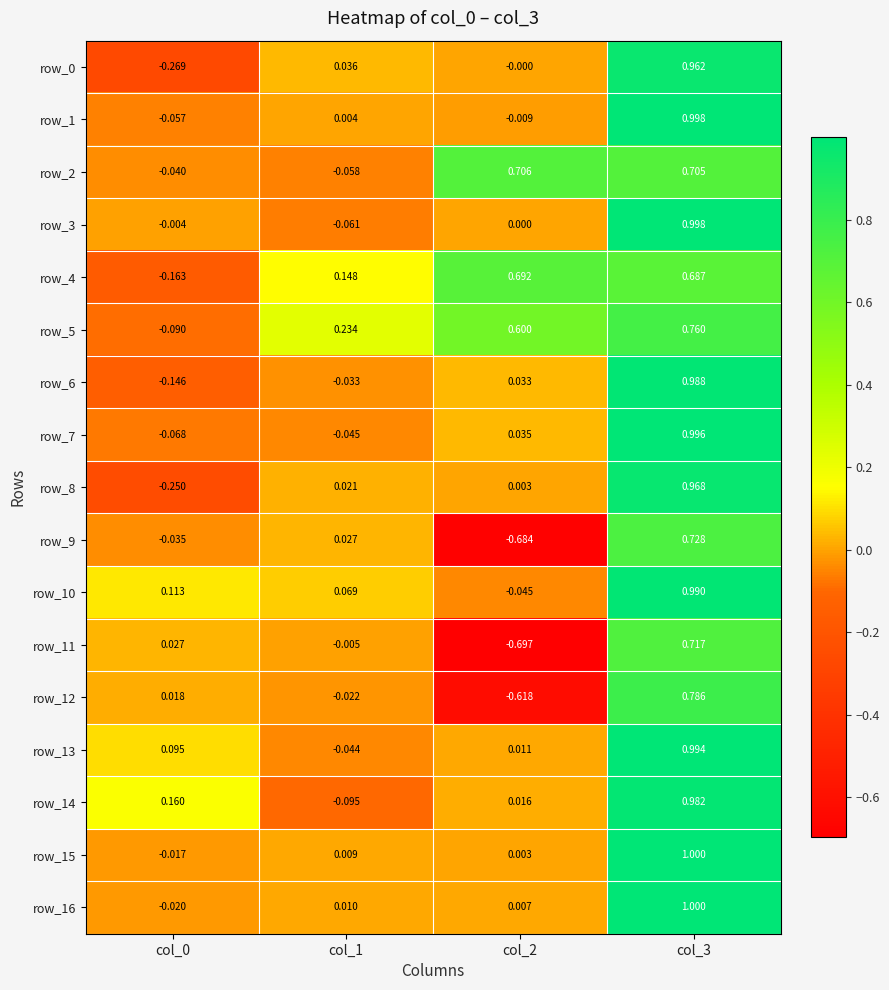

The value of row_10 at col_3 is 1.7. True or false?

False